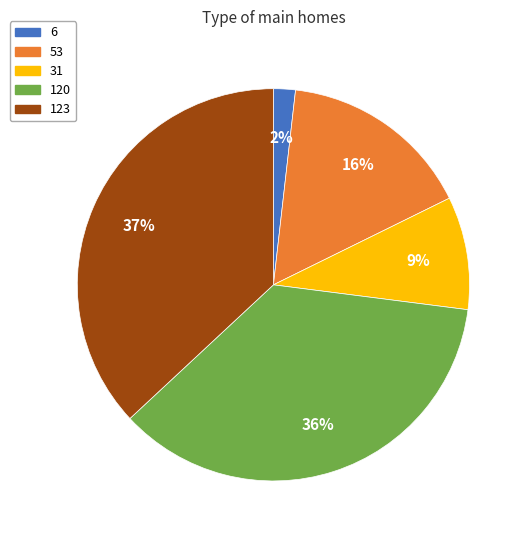

True or false: 123 accounts for 48% of the total.

False